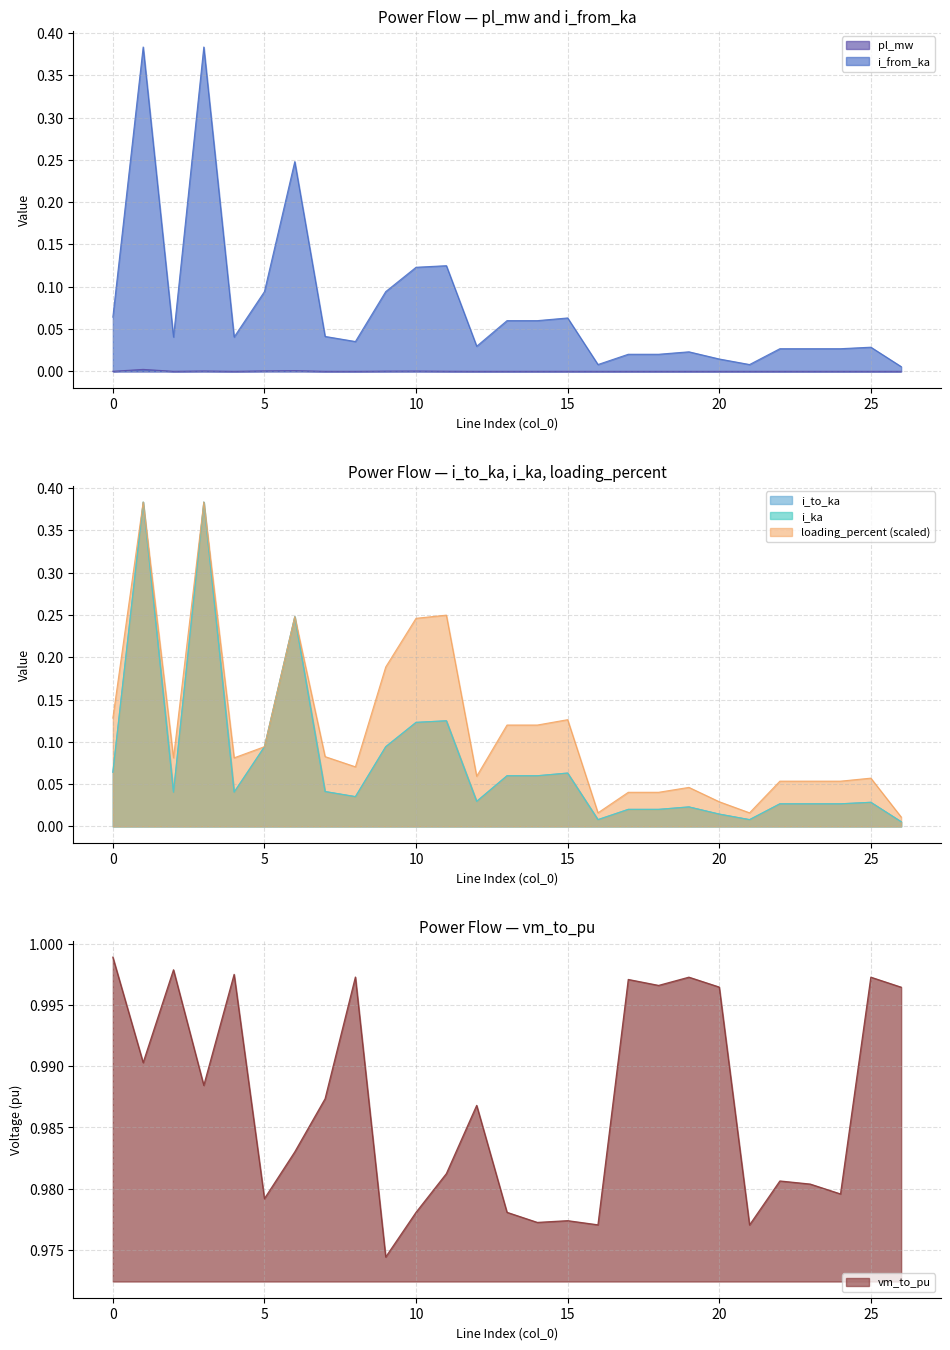

True or false: i_from_ka and i_ka cross at least once.

False